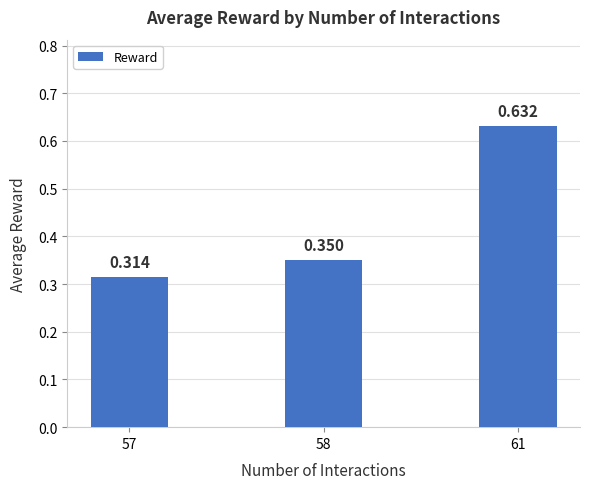

What is the value of the 2nd bar from the left?

0.4